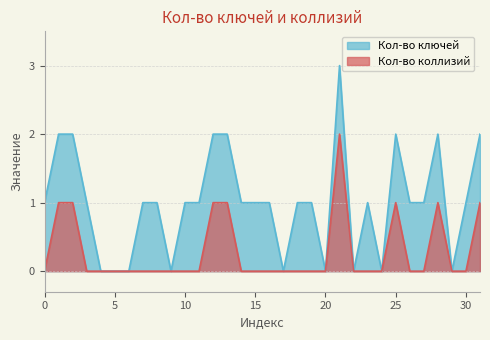

Between 6 and 26, which series saw the biggest shift?

Кол-во ключей